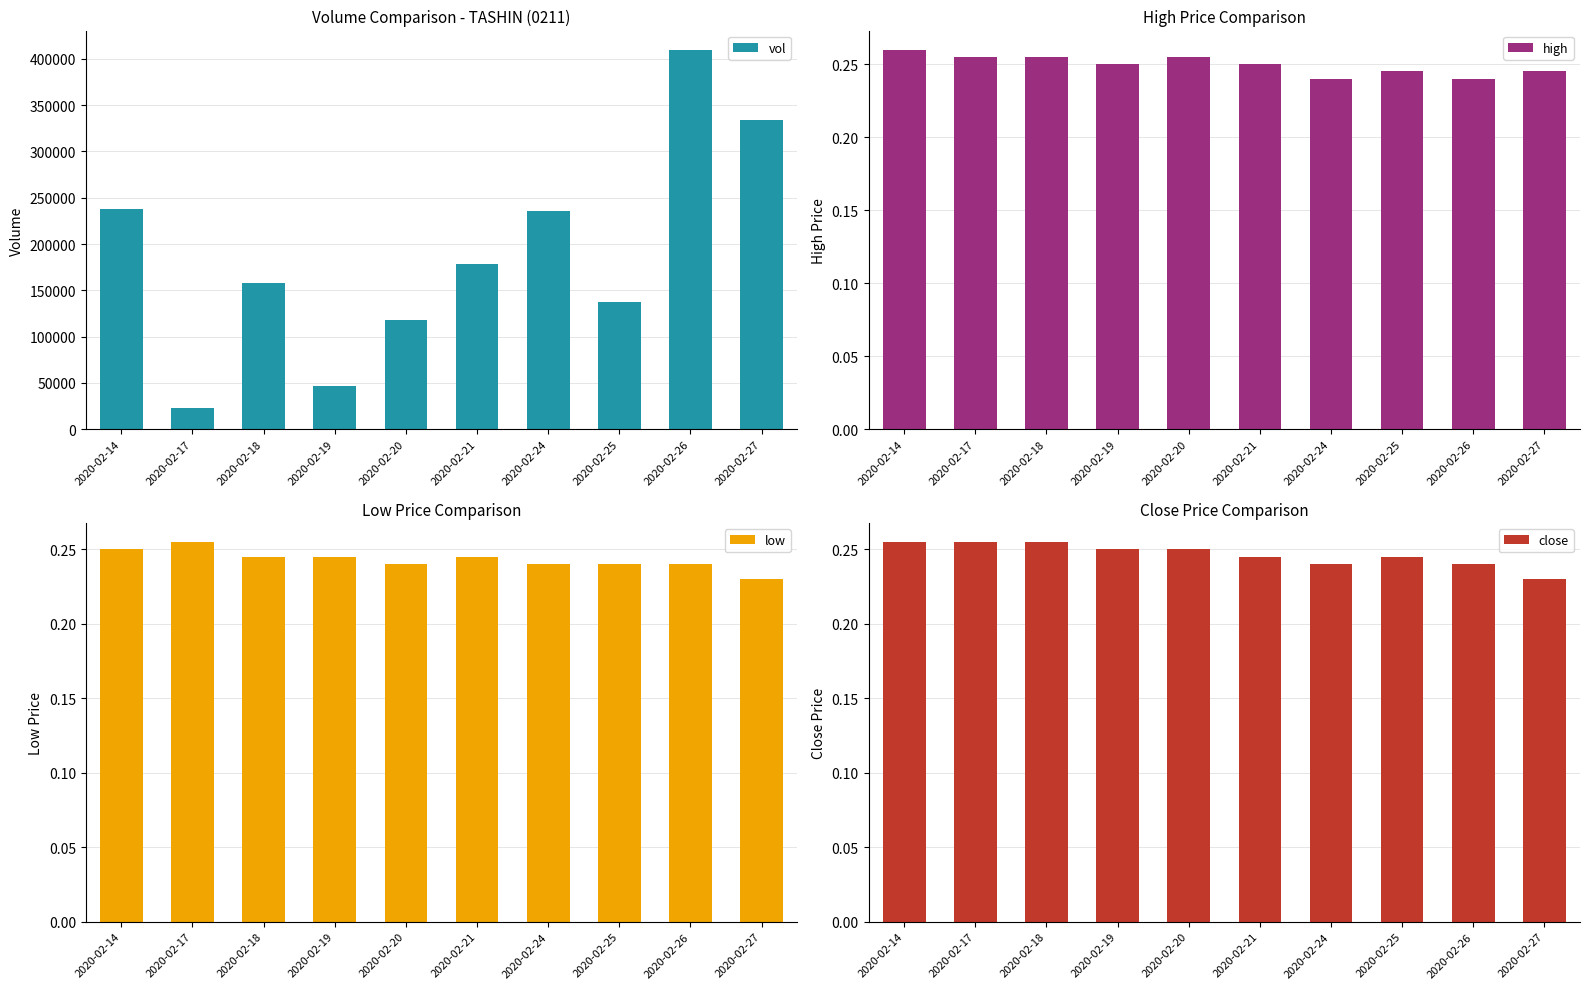

What is the approximate value of vol at 2020-02-27?

334300